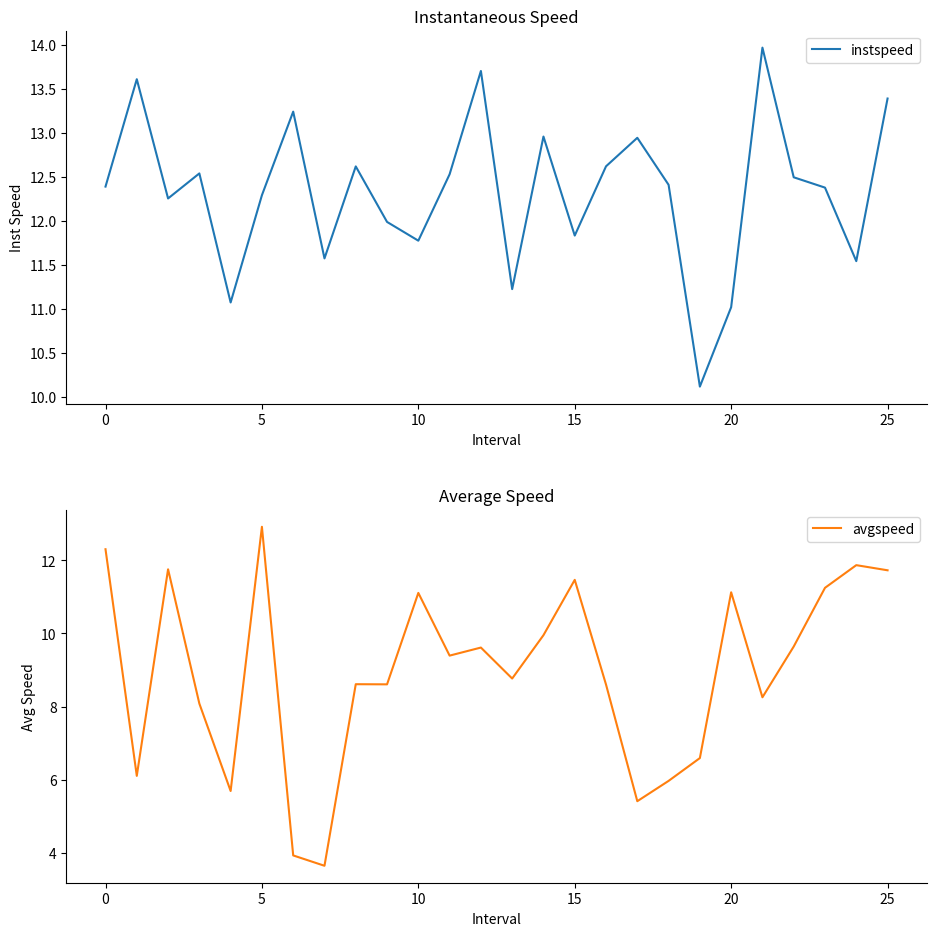

Does the chart have visible grid lines?

No